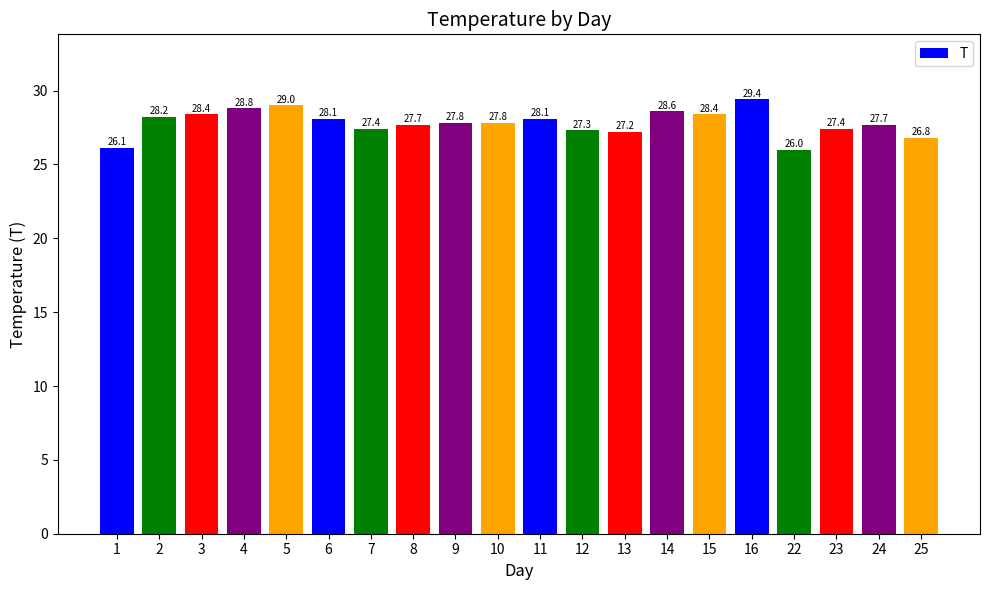

What is the change in value from 1 to 22?

-0.1